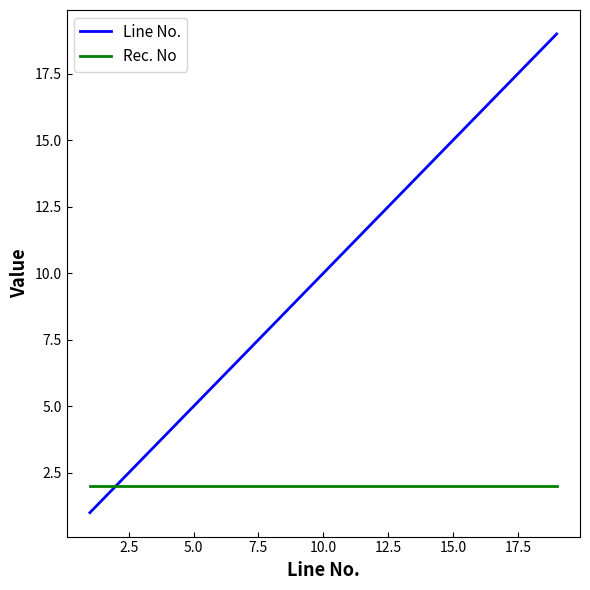

List the series in order of their overall mean, lowest first.

Rec. No, Line No.